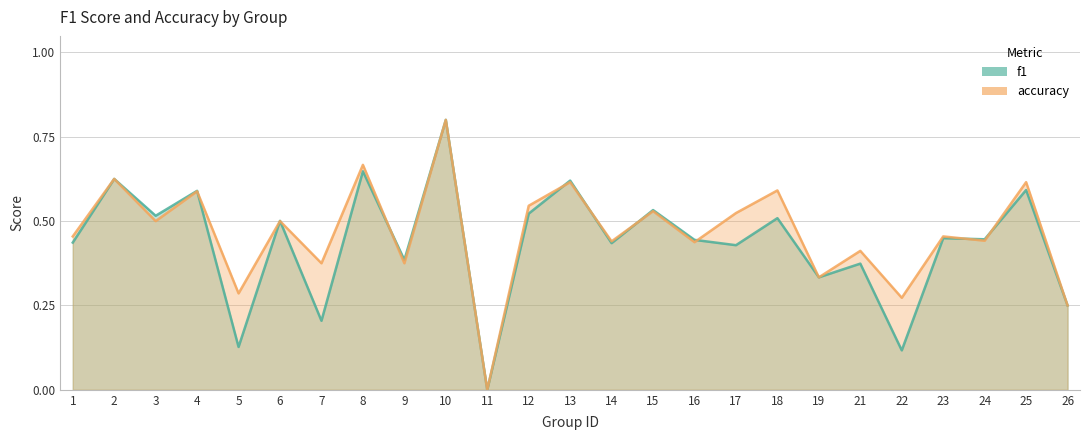

Where do f1 and accuracy first cross each other?

4 and 5